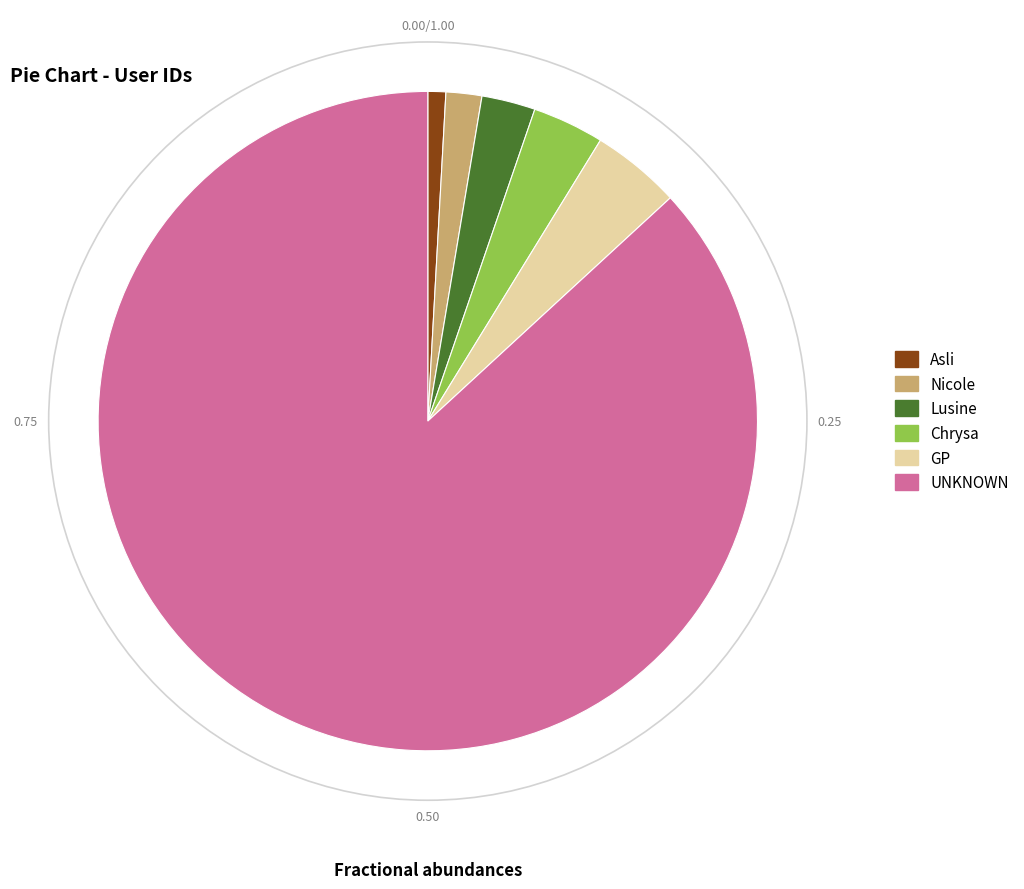

Which slice represents more than half of the pie?

UNKNOWN